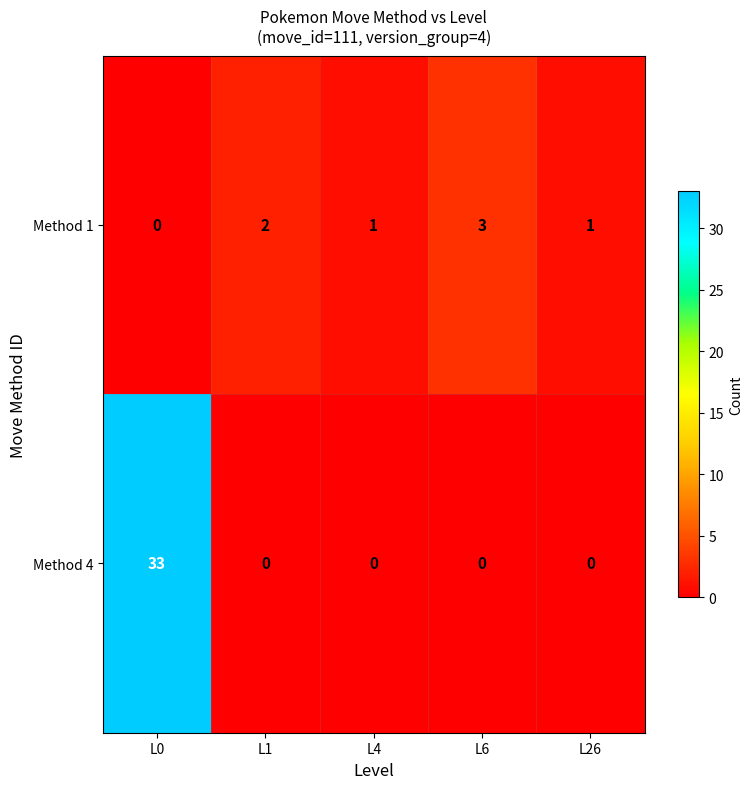

Which series has the largest total across all categories?

Method 4